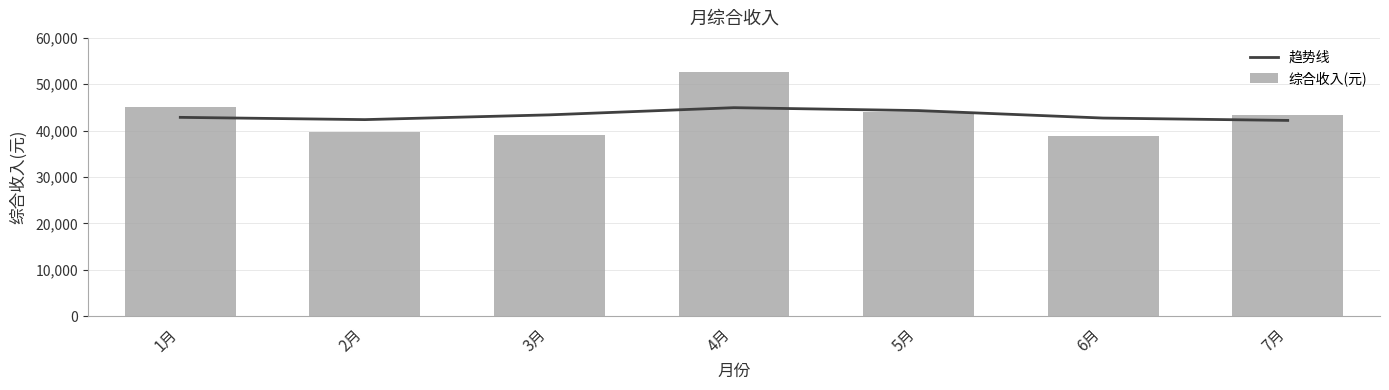

Is it true that 趋势线 equals 44321.2 at 5月?

True